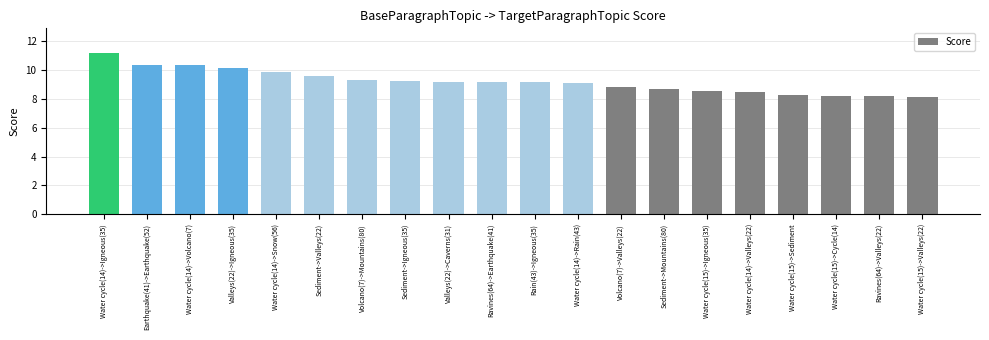

What is the approximate value at Sediment->Mountains(80)?

8.7